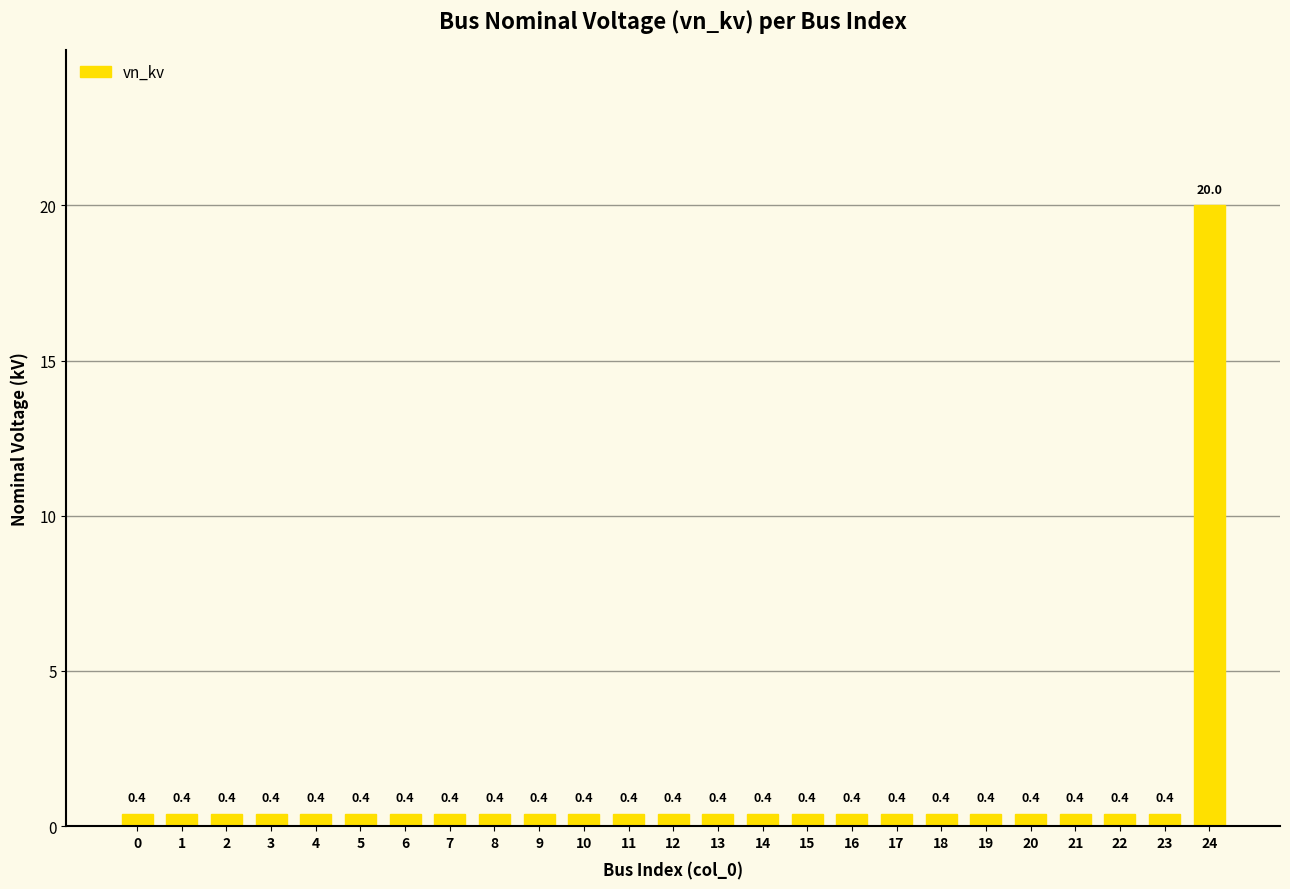

What is the smallest value displayed?

0.4